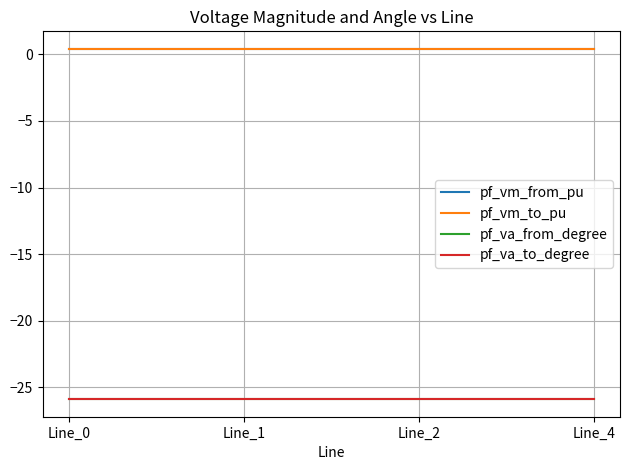

What is the value of the pf_vm_from_pu point at the 2nd from the left?

0.4